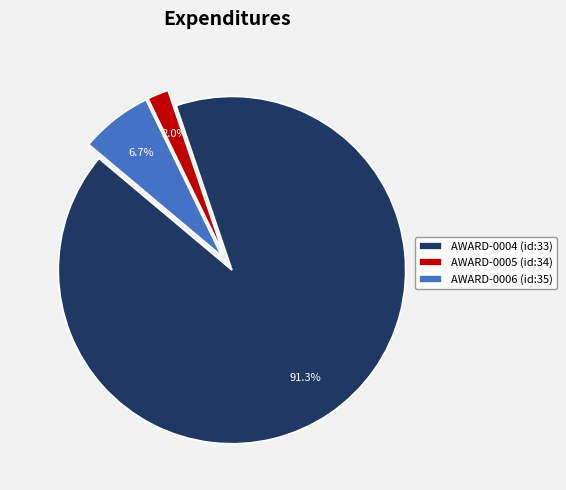

Combined, do AWARD-0006 (id:35) and AWARD-0004 (id:33) account for over 50%?

Yes